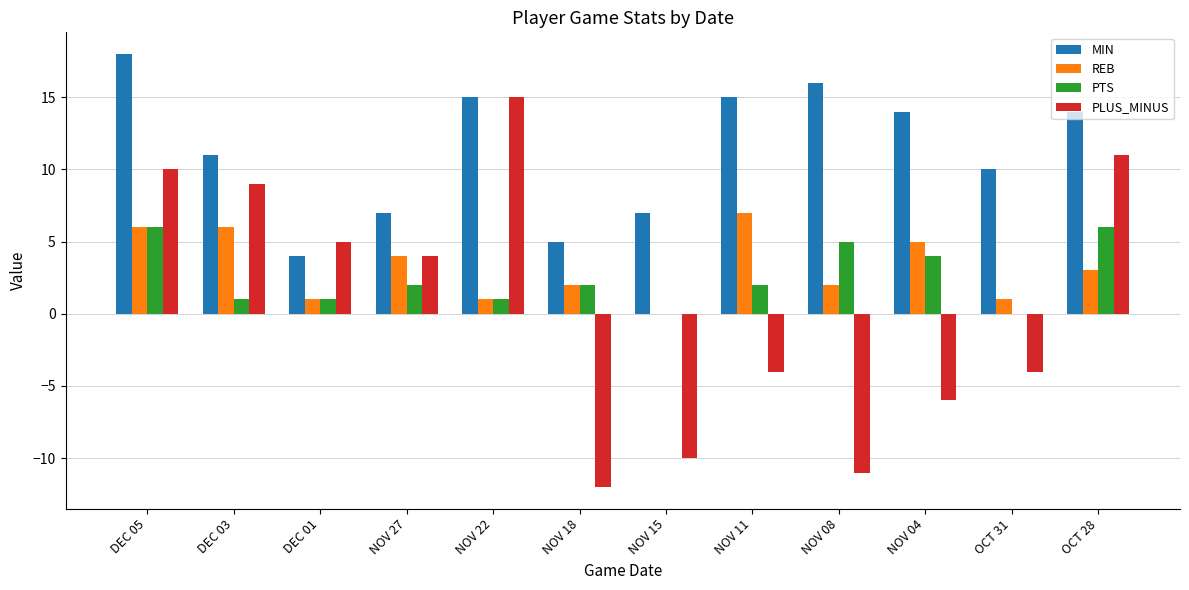

Where is PLUS_MINUS nearest to the value 1?

NOV 27